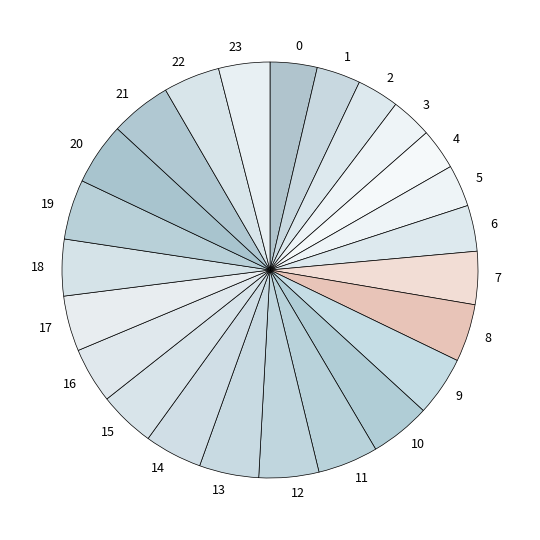

The 18 slice represents 12% of the pie. True or false?

False